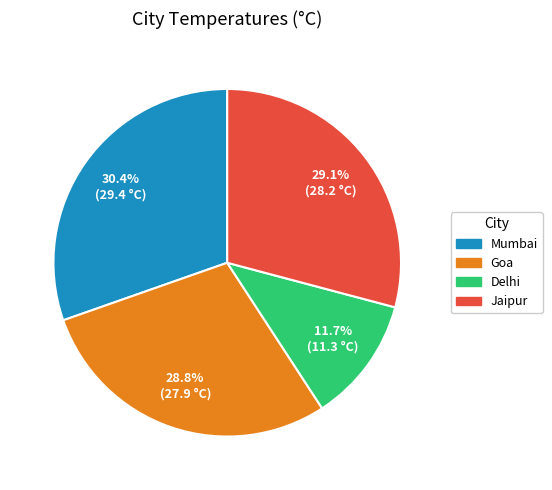

Which slice is the smallest?

Delhi